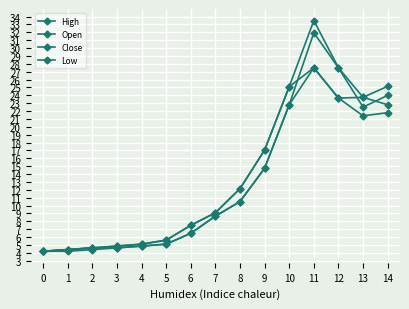

Does the chart have visible grid lines?

Yes